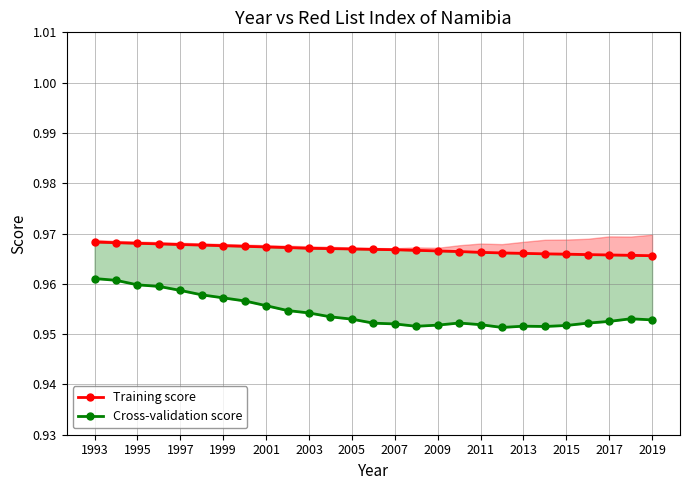

Rank the series at 1995 from highest to lowest value.

Training score, Cross-validation score